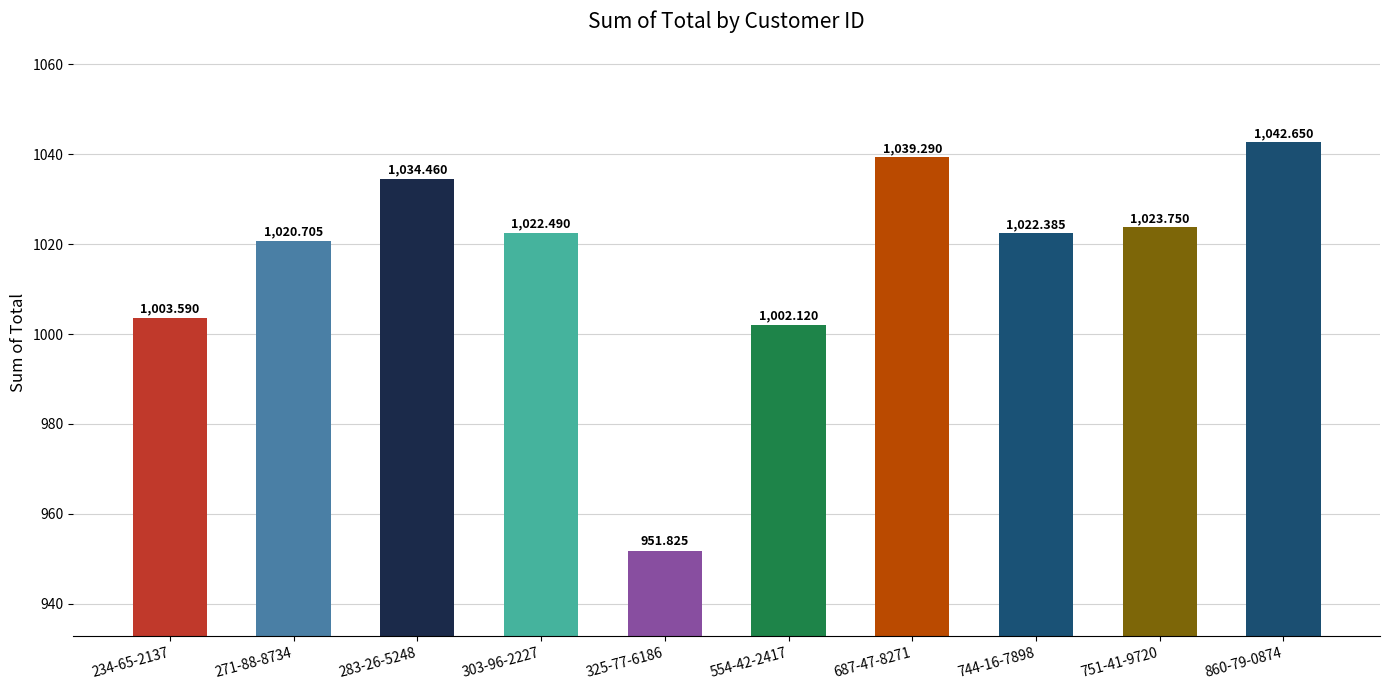

Which category has the highest value across all series?

860-79-0874